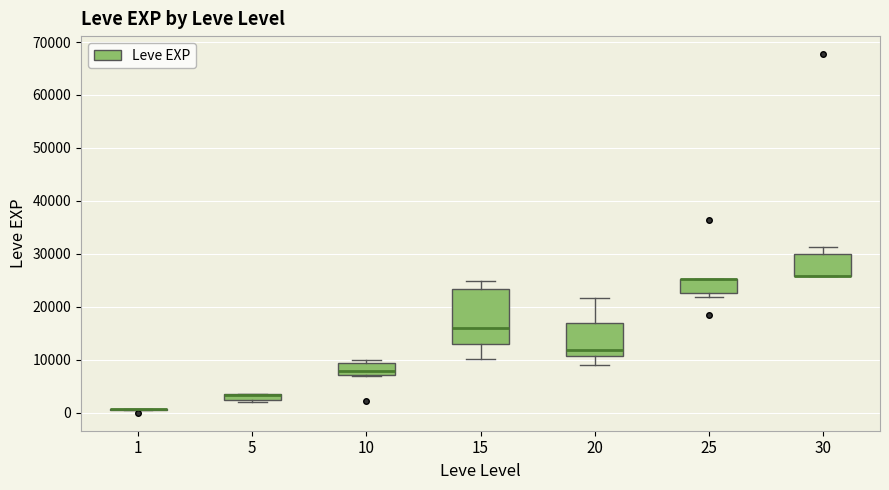

Which box is the tallest, from its lower edge to its upper edge?

15